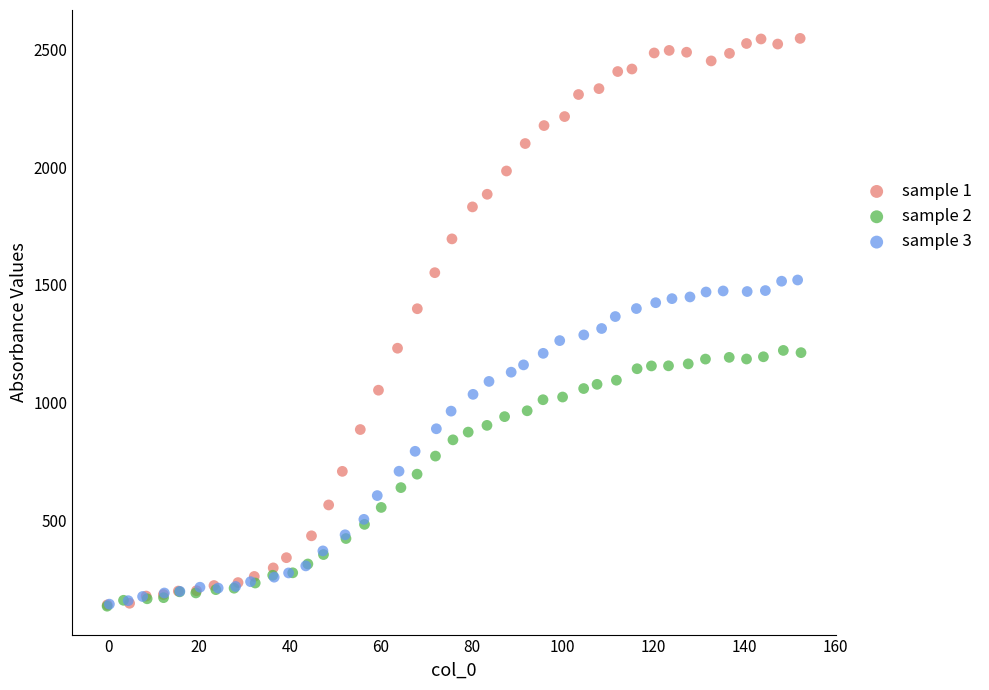

Which series contains the highest Y value?

sample 1